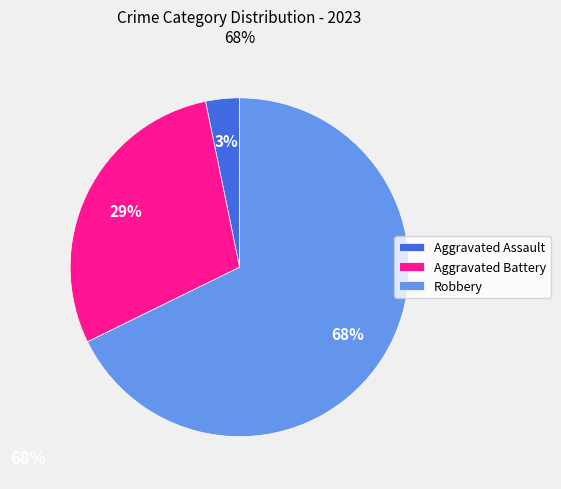

Is it true that Aggravated Assault is 18% of the pie?

False